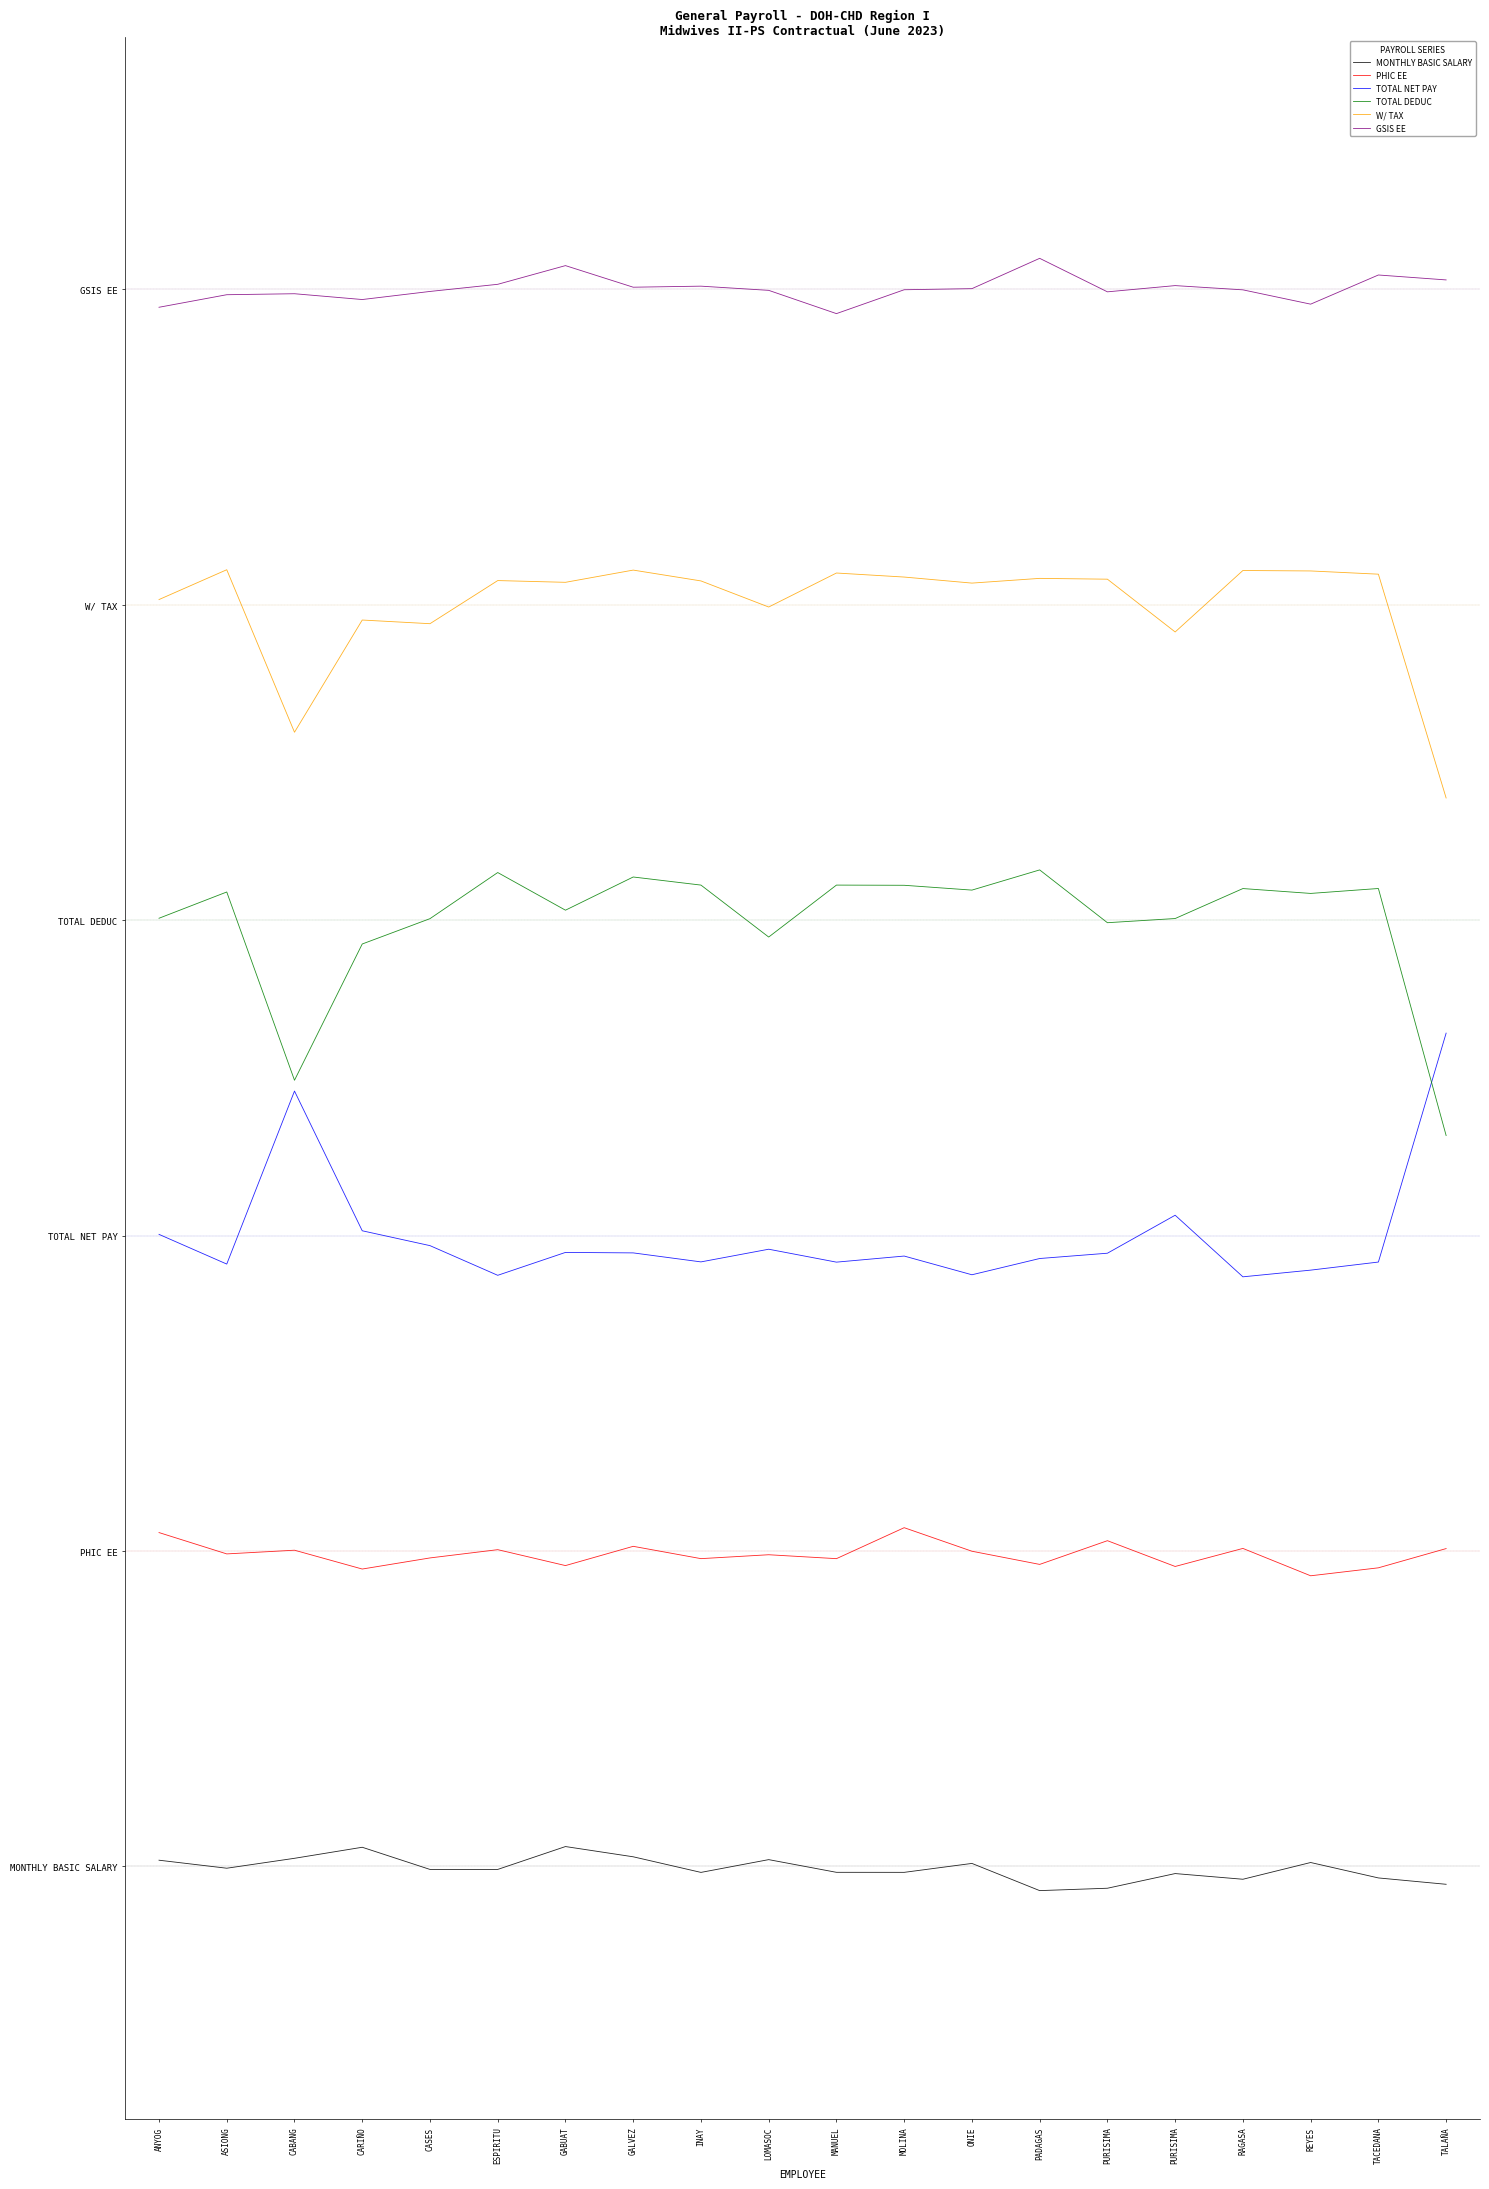

Where does the MONTHLY BASIC SALARY series first go above -33?

ANYOG